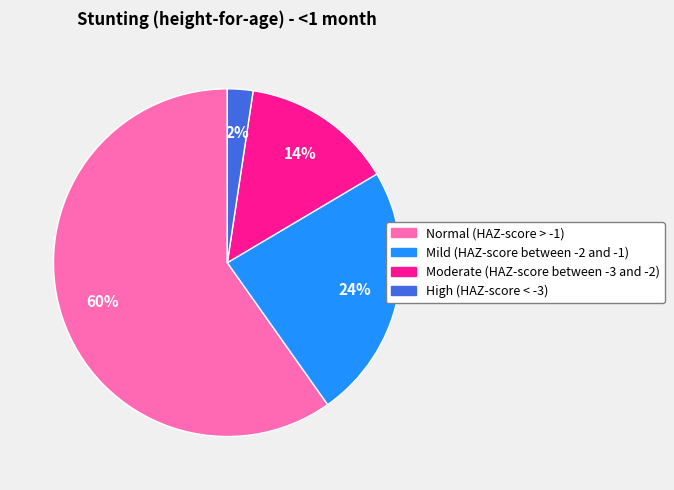

What percentage is the High (HAZ-score < -3) slice, to the nearest percent?

2%